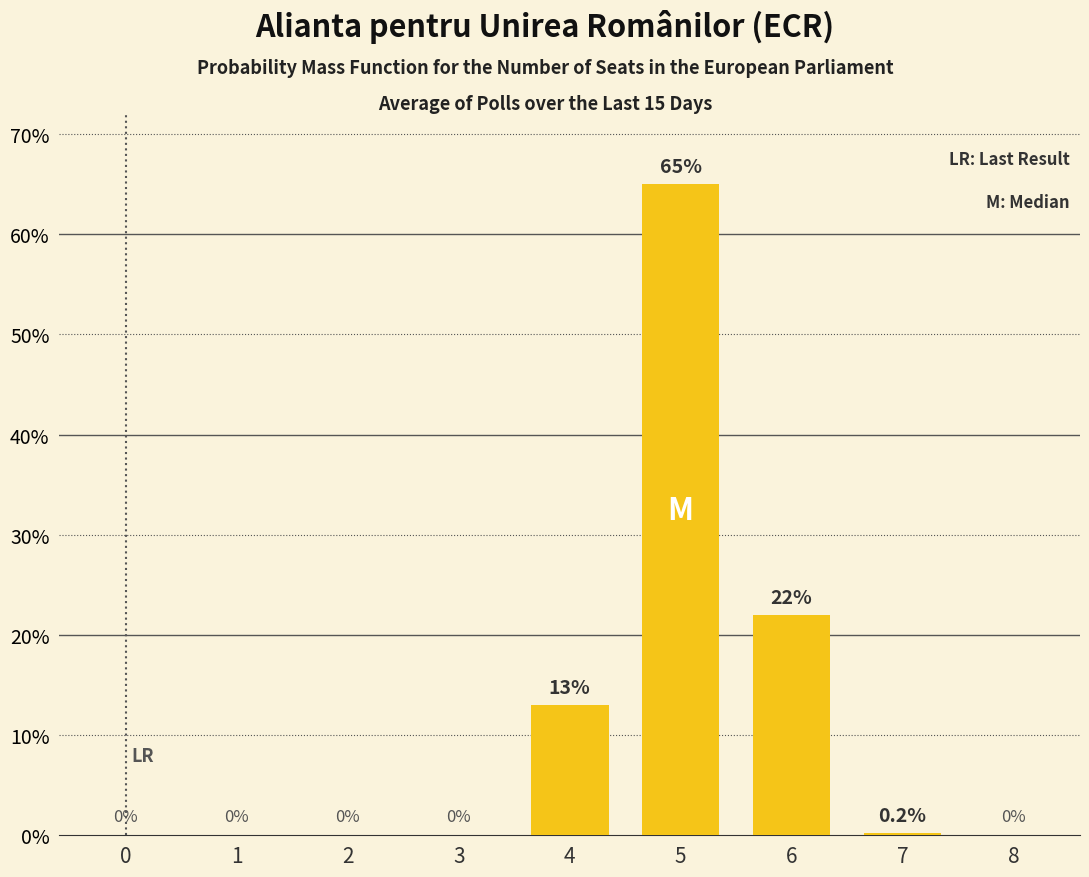

At which category does the chart reach its peak across all series?

5